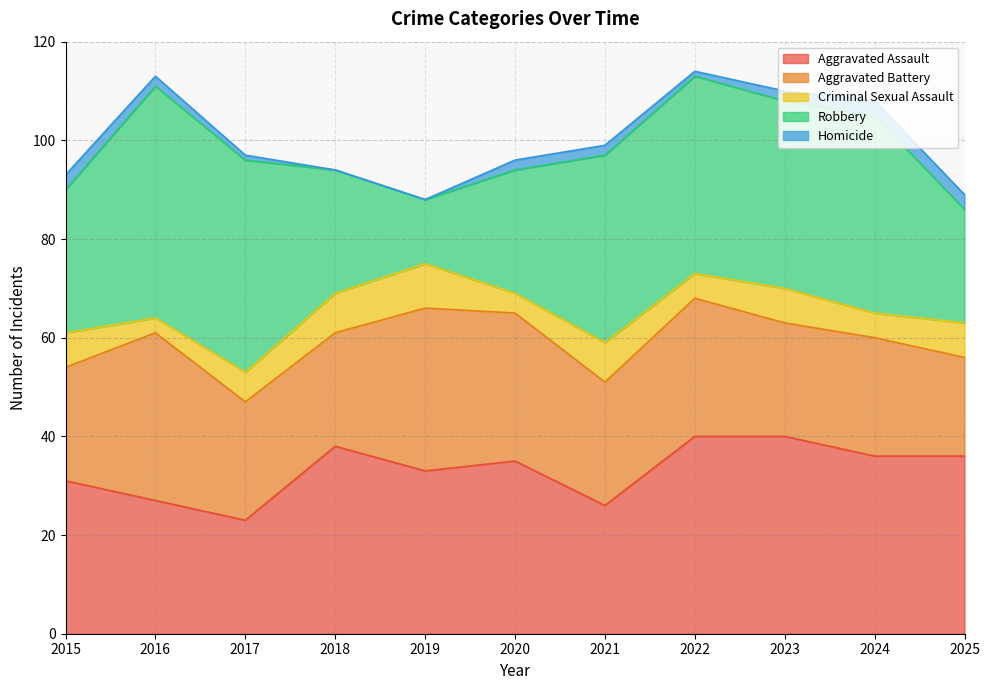

Which series has the largest total across all categories?

Aggravated Assault